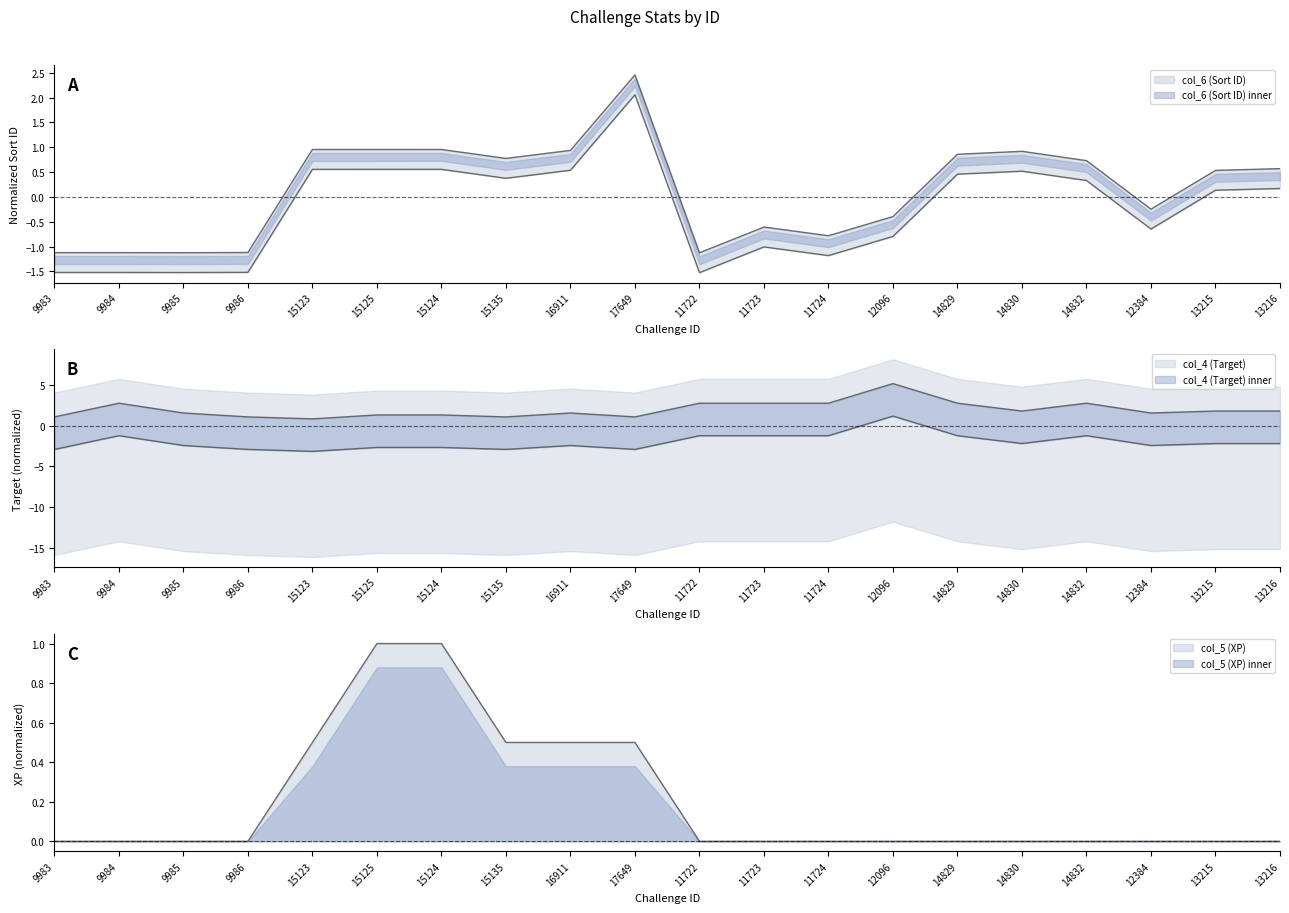

Which series has the largest range (max minus min)?

col_4 (Target)